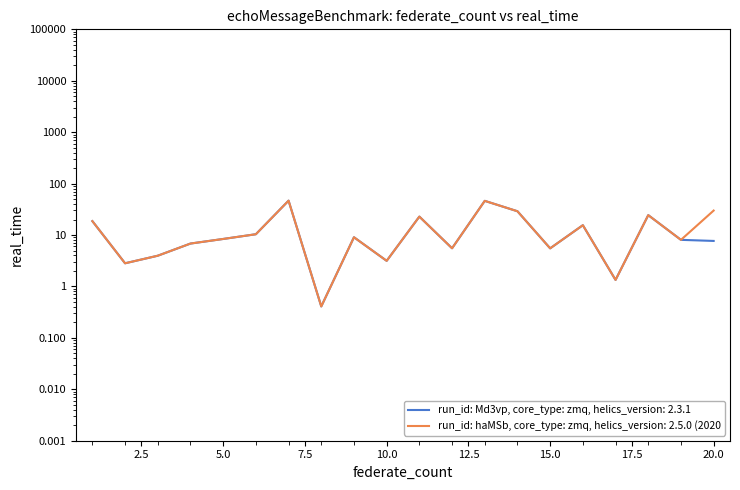

Rank the series by their average value, from lowest to highest.

run_id: Md3vp, core_type: zmq, helics_version: 2.3.1, run_id: haMSb, core_type: zmq, helics_version: 2.5.0 (2020